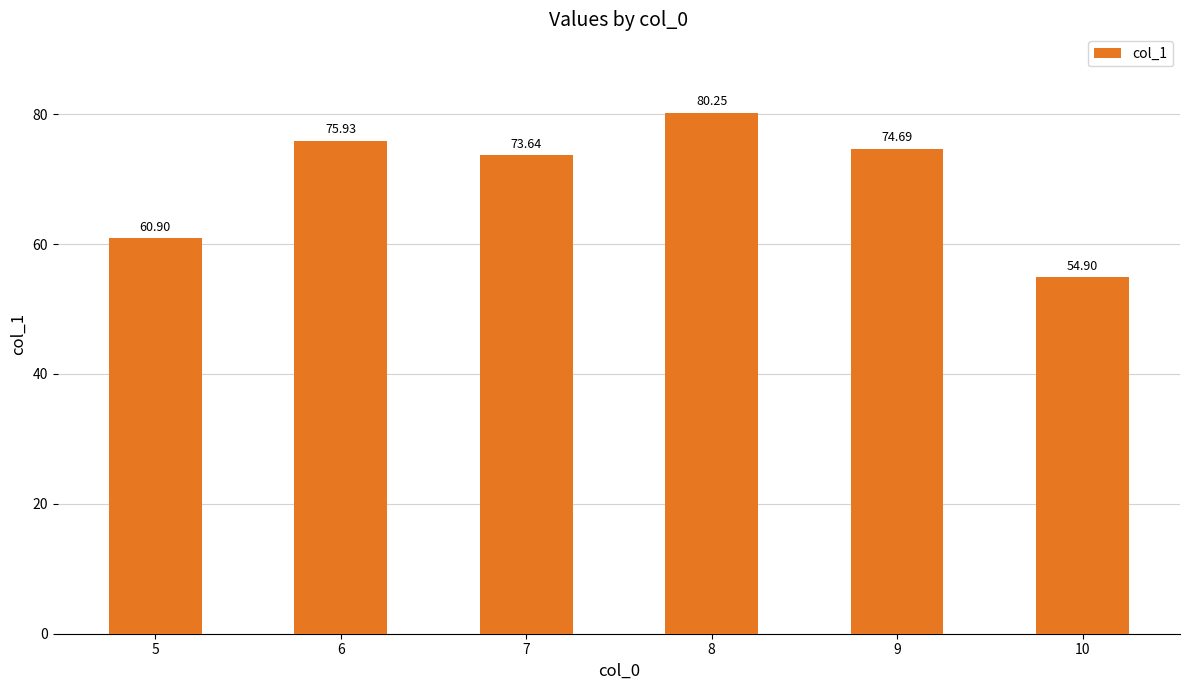

List the labels in order of value, largest first.

8, 6, 9, 7, 5, 10